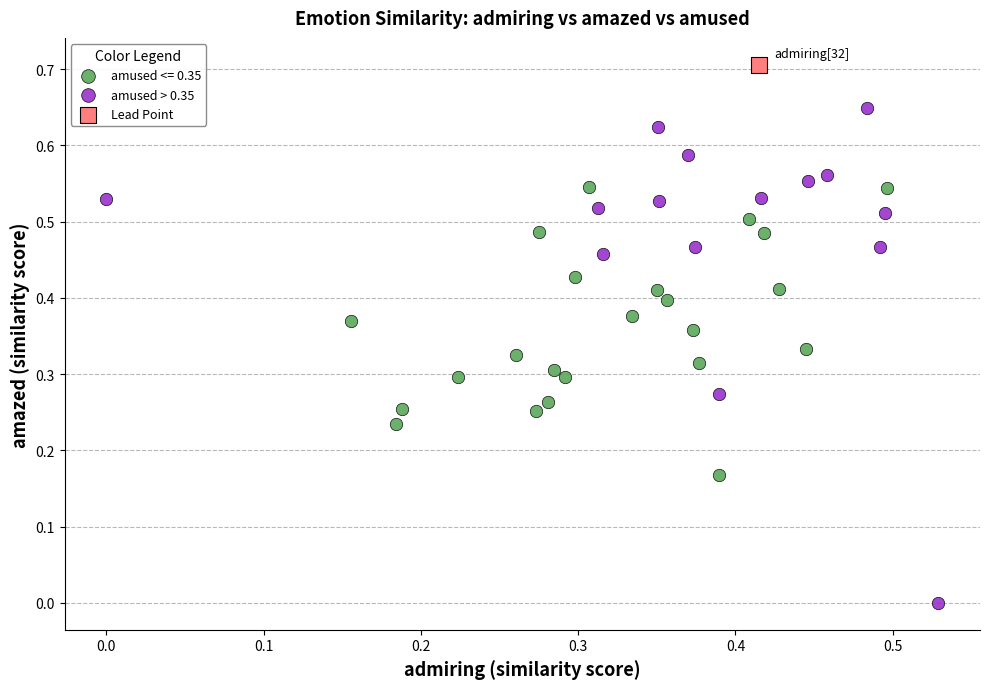

What are all the series names shown in the legend?

amused <= 0.35, amused > 0.35, Lead Point